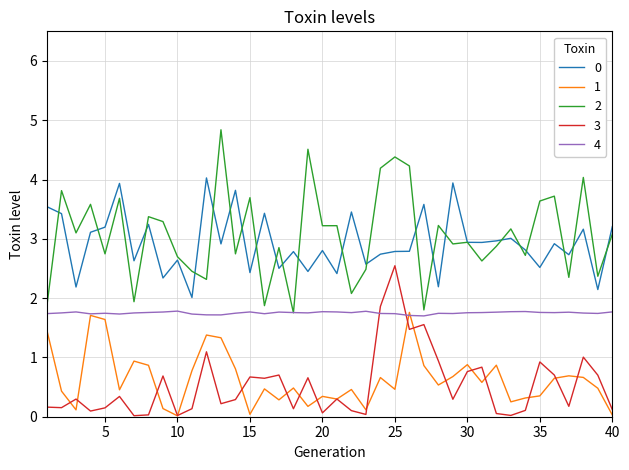

True or false: 0 and 3 cross at least once.

False